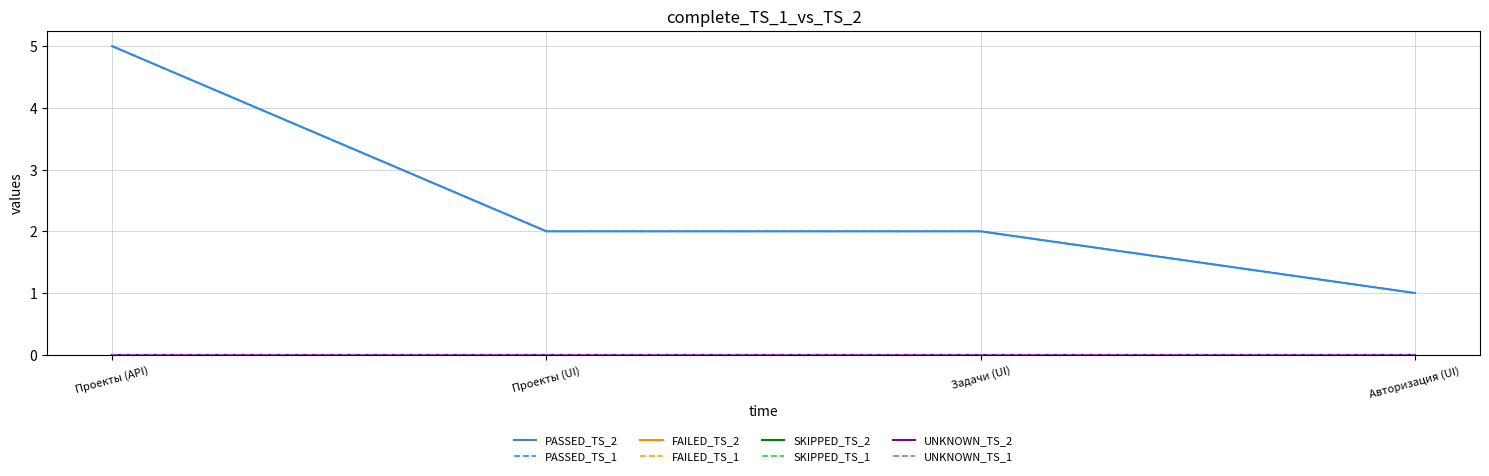

Is this an area chart (filled region under the line)?

No